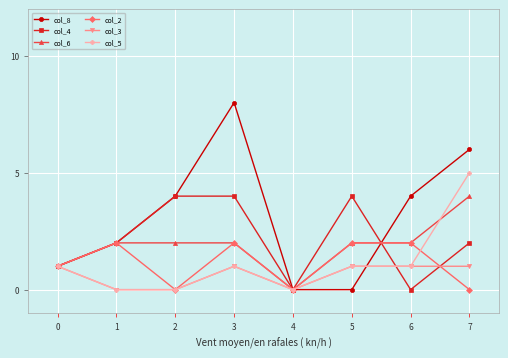

True or false: col_4 has a value of 4 at 3.

True